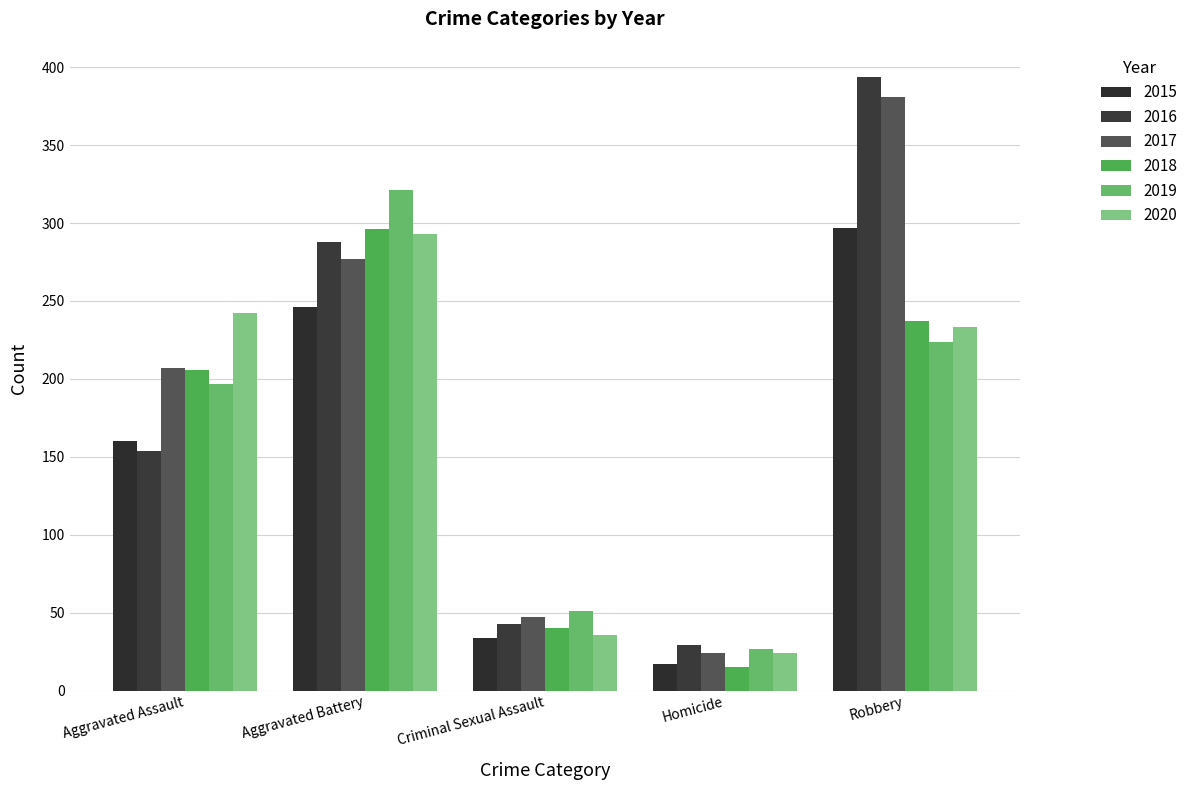

Reading left to right, transcribe all the data shown in this chart.

2015: 160	246	34	17	297
2016: 154	288	43	29	394
2017: 207	277	47	24	381
2018: 206	296	40	15	237
2019: 197	321	51	27	224
2020: 242	293	36	24	233